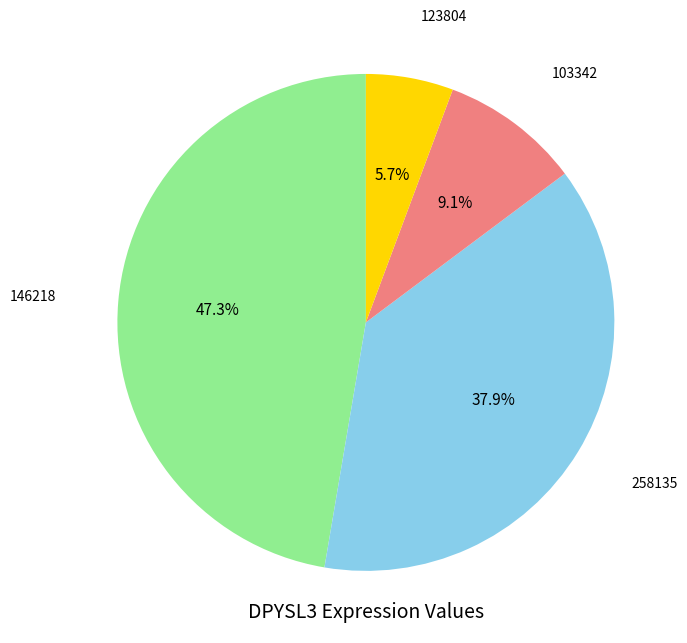

Is there any slice that represents more than half of the pie?

No